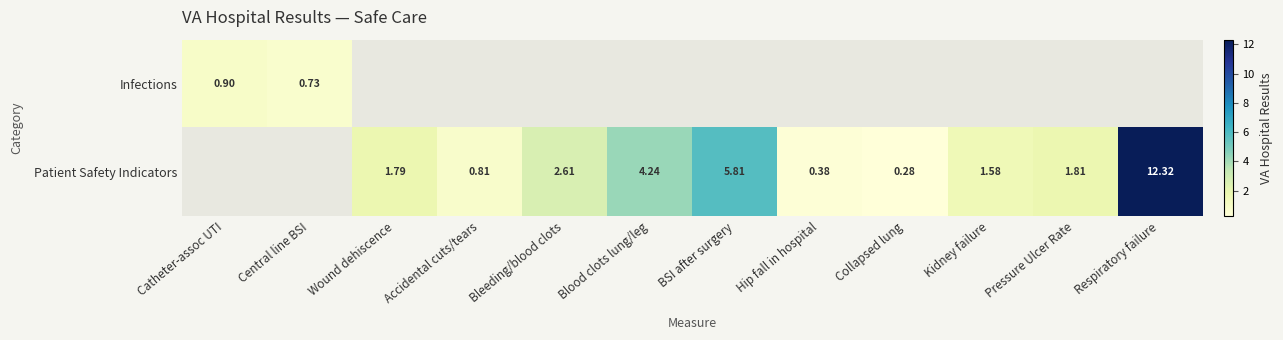

How many series are shown in this chart?

2